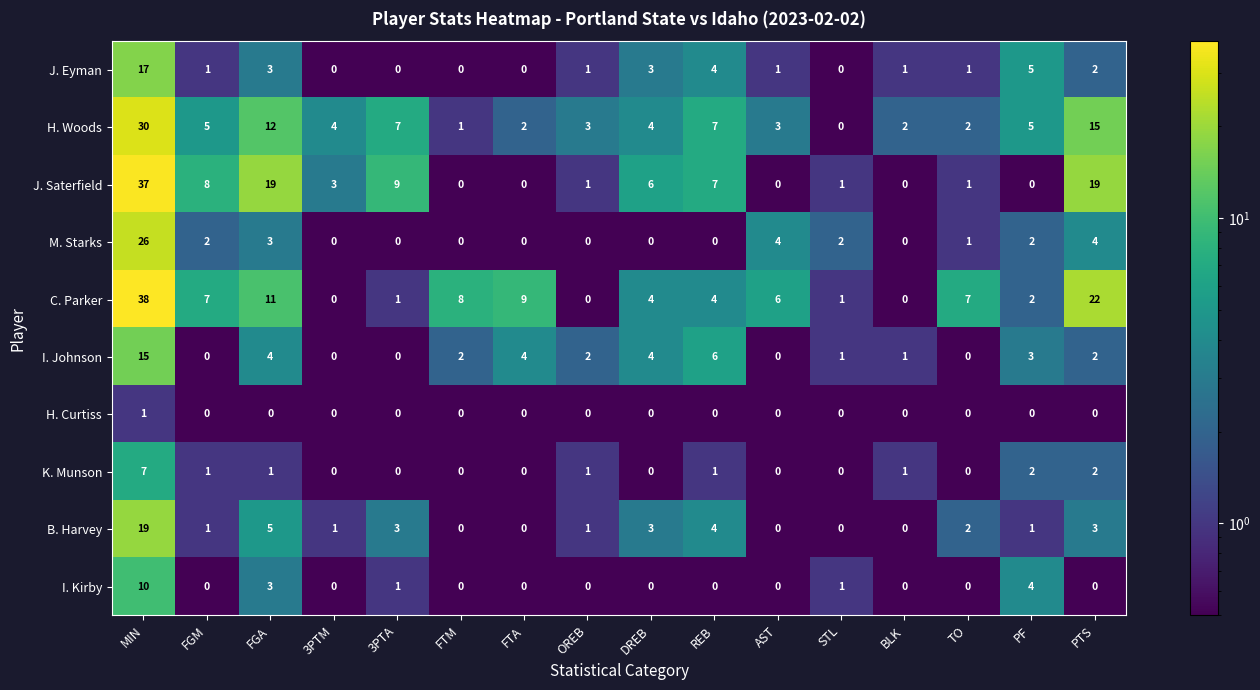

What is the highest value of the J. Eyman series?

17